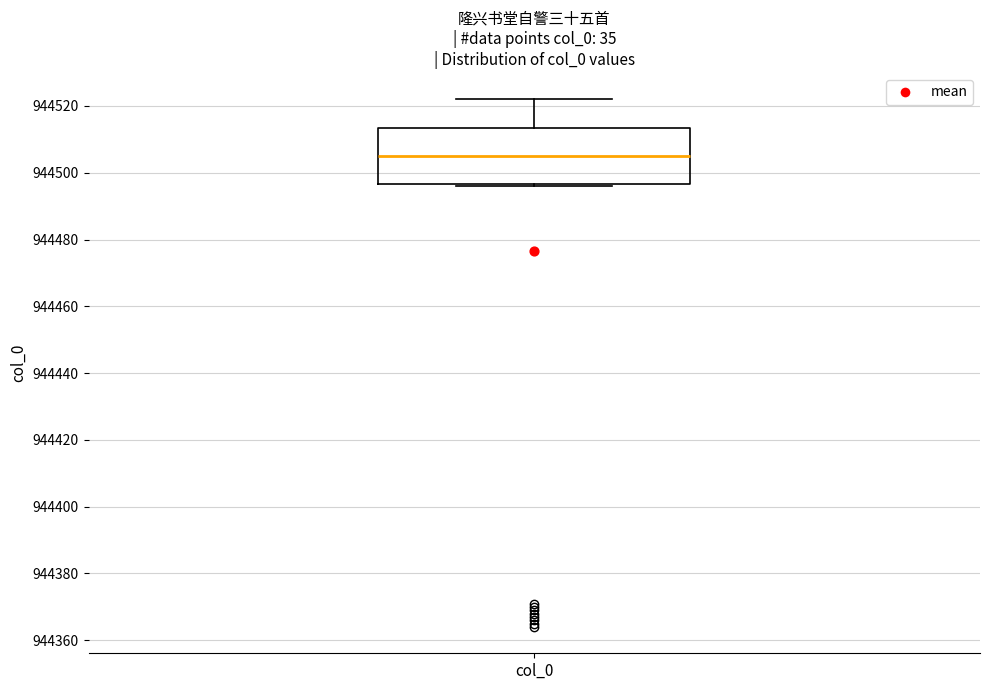

Transcribe this box plot: give where the median line is, the range the box spans, and where the two whiskers end, as read against the y-axis. The values are not printed on the chart, so give them approximately, as read against the axis.

median 944506, box 944496 to 944514, whiskers 944496 to 944522